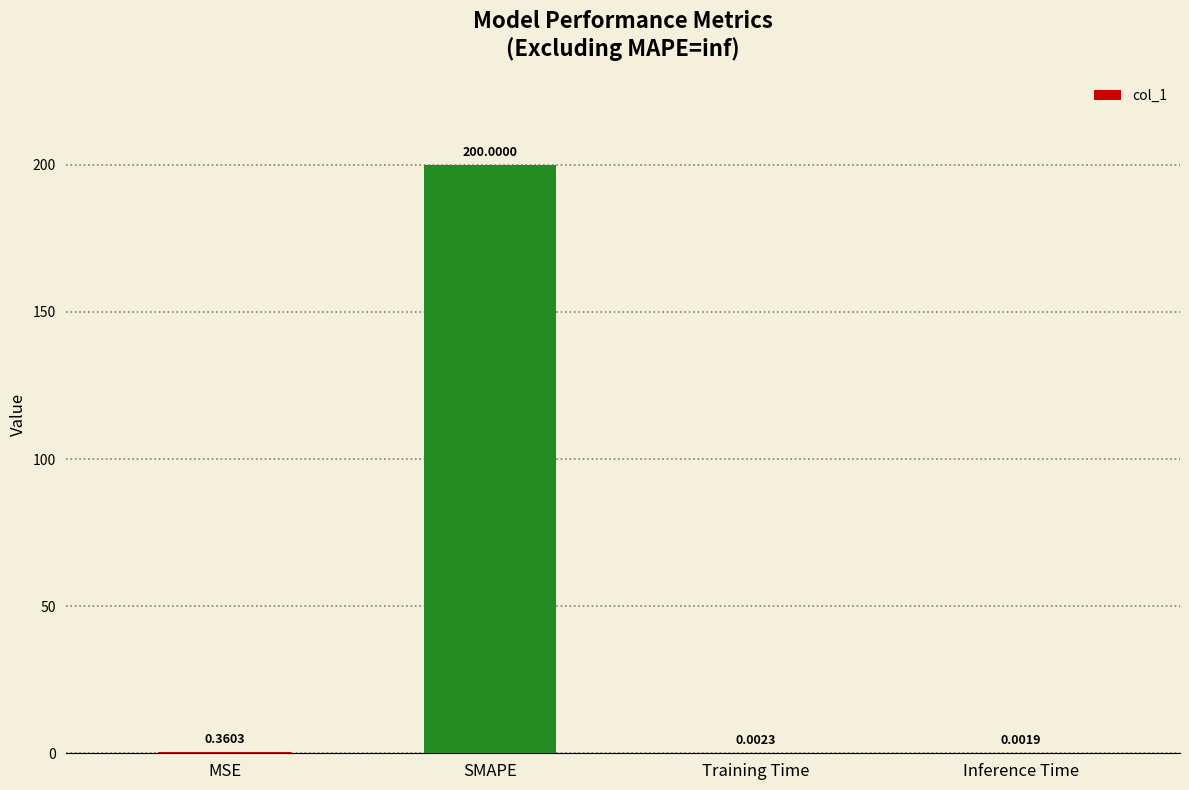

Where is the data nearest to the value 100?

MSE